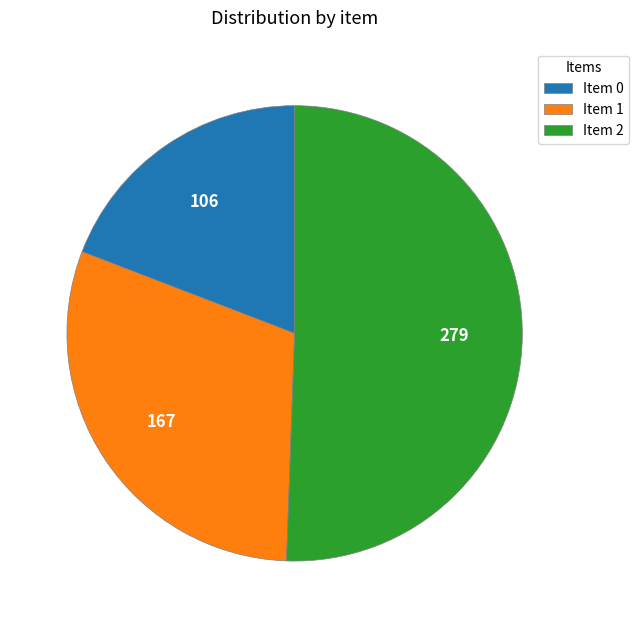

The Item 2 slice represents 65% of the pie. True or false?

False